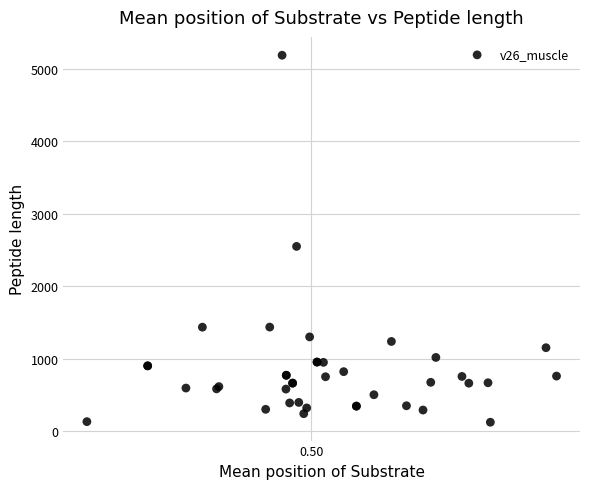

What Y value in the scatter plot is closest to 2654?

2549